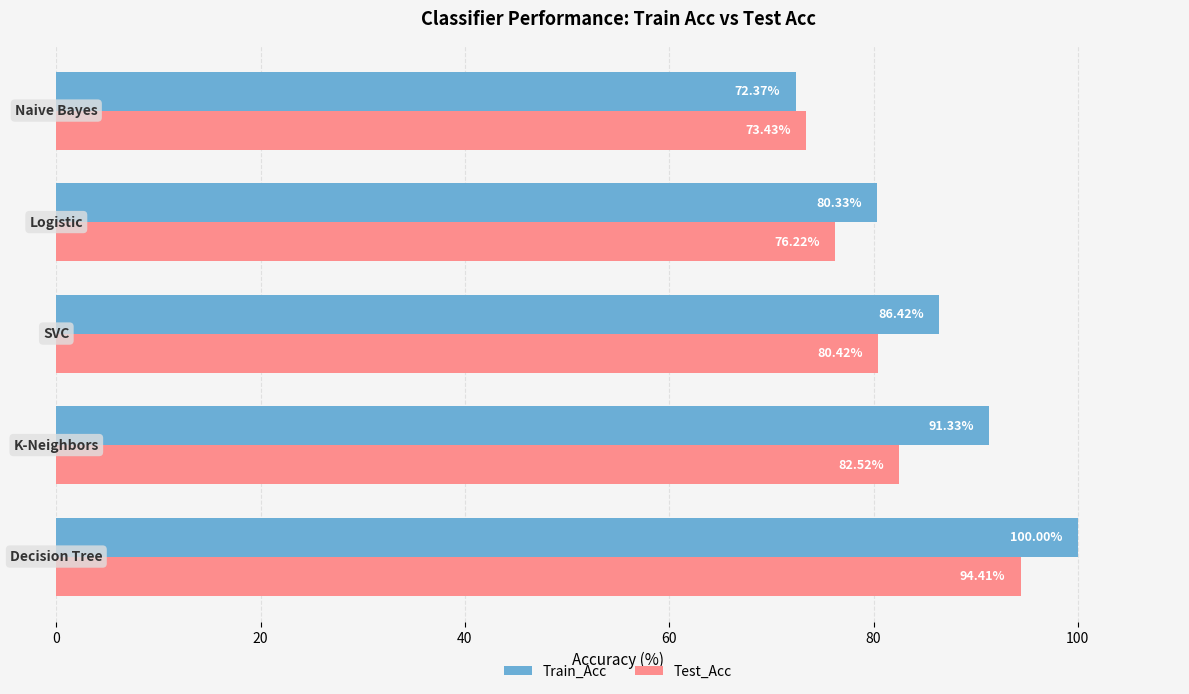

Which series has the widest spread of values?

Train_Acc